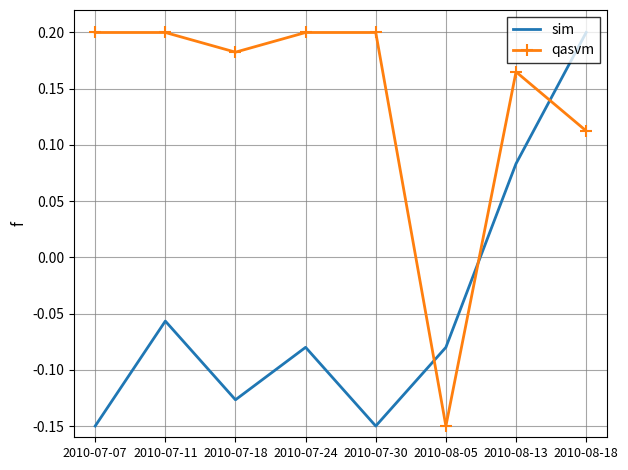

True or false: sim has a value of -0.0 at 2010-07-11.

False